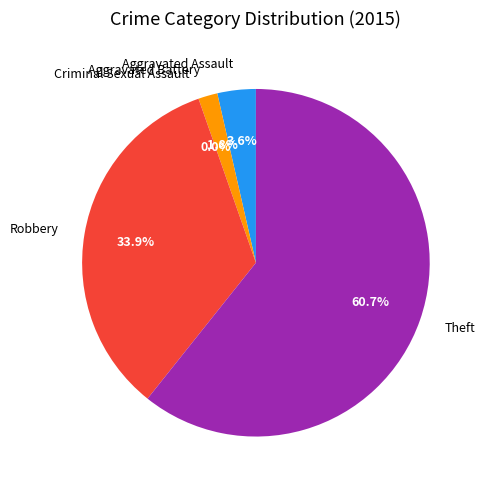

Is it true that Aggravated Assault is 4% of the pie?

True